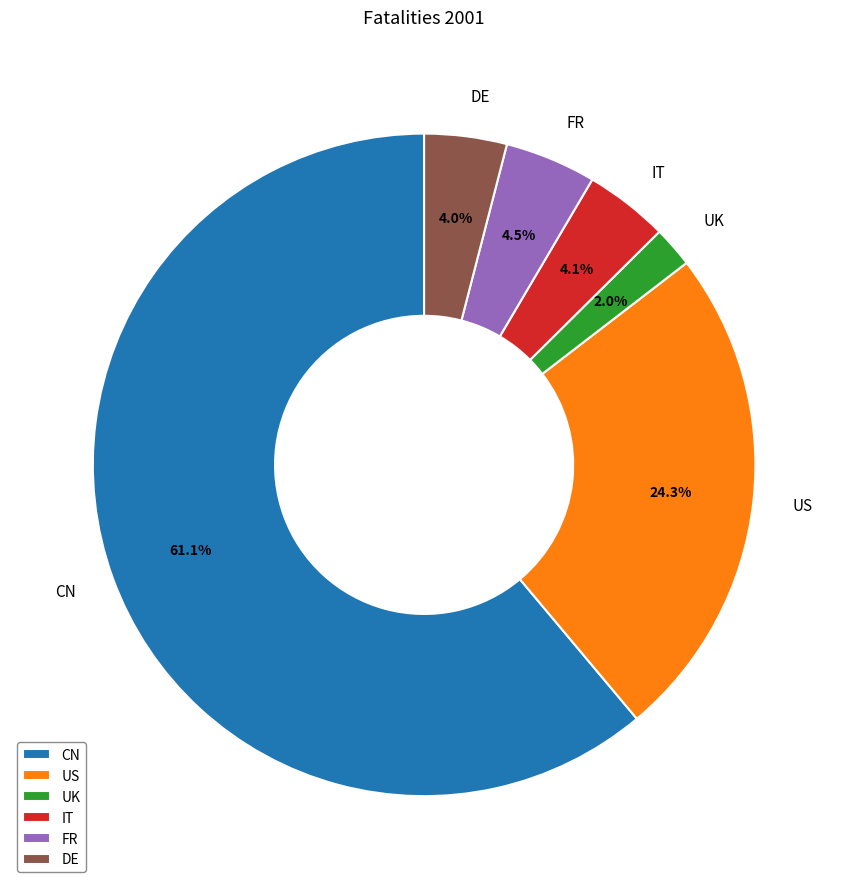

What percentage is the CN slice, to the nearest percent?

61%